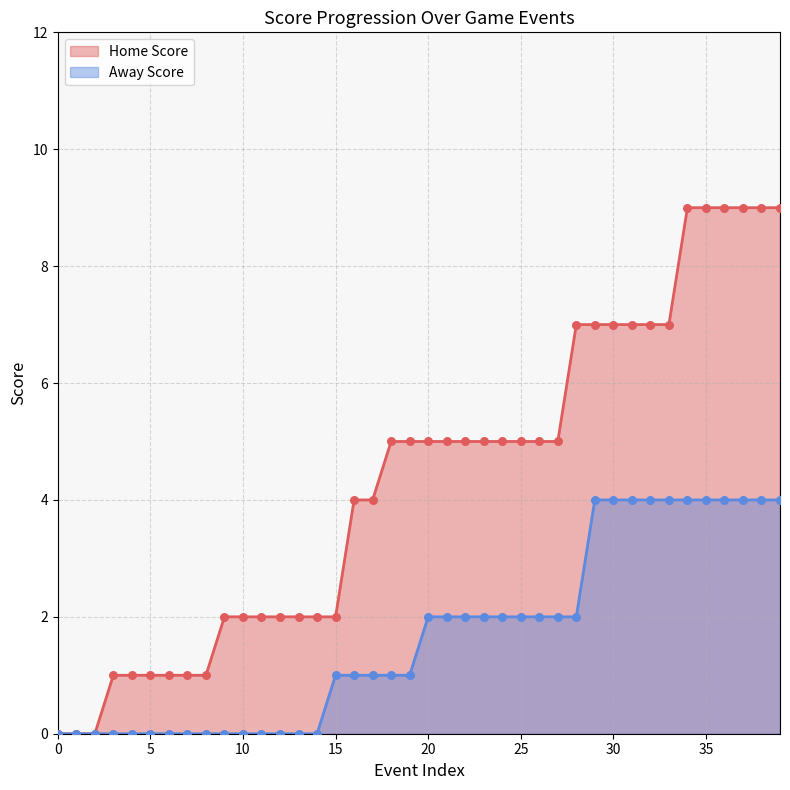

What are all the series names shown in the legend?

Home Score, Away Score